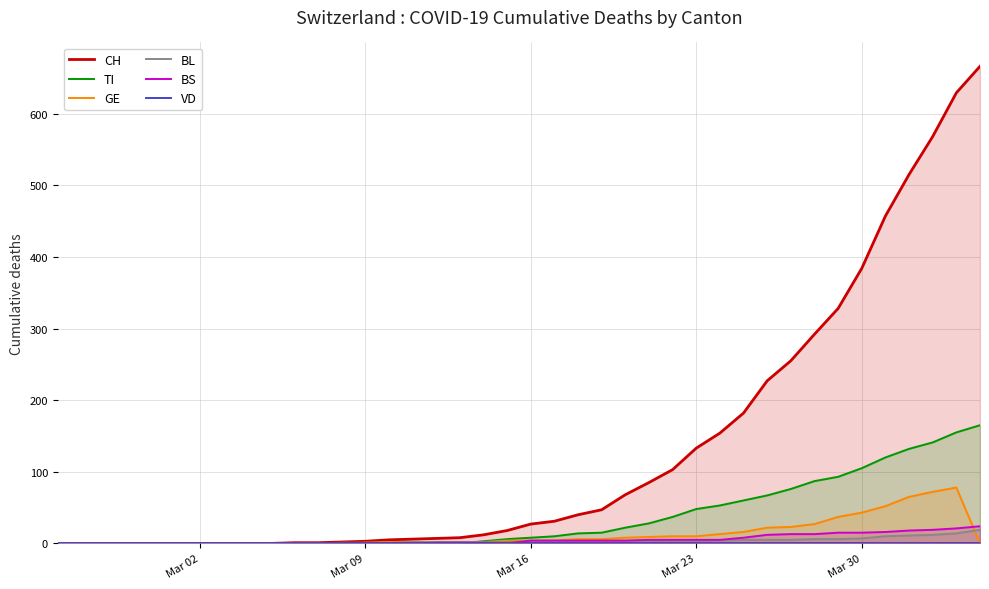

True or false: BL and VD cross at least once.

False